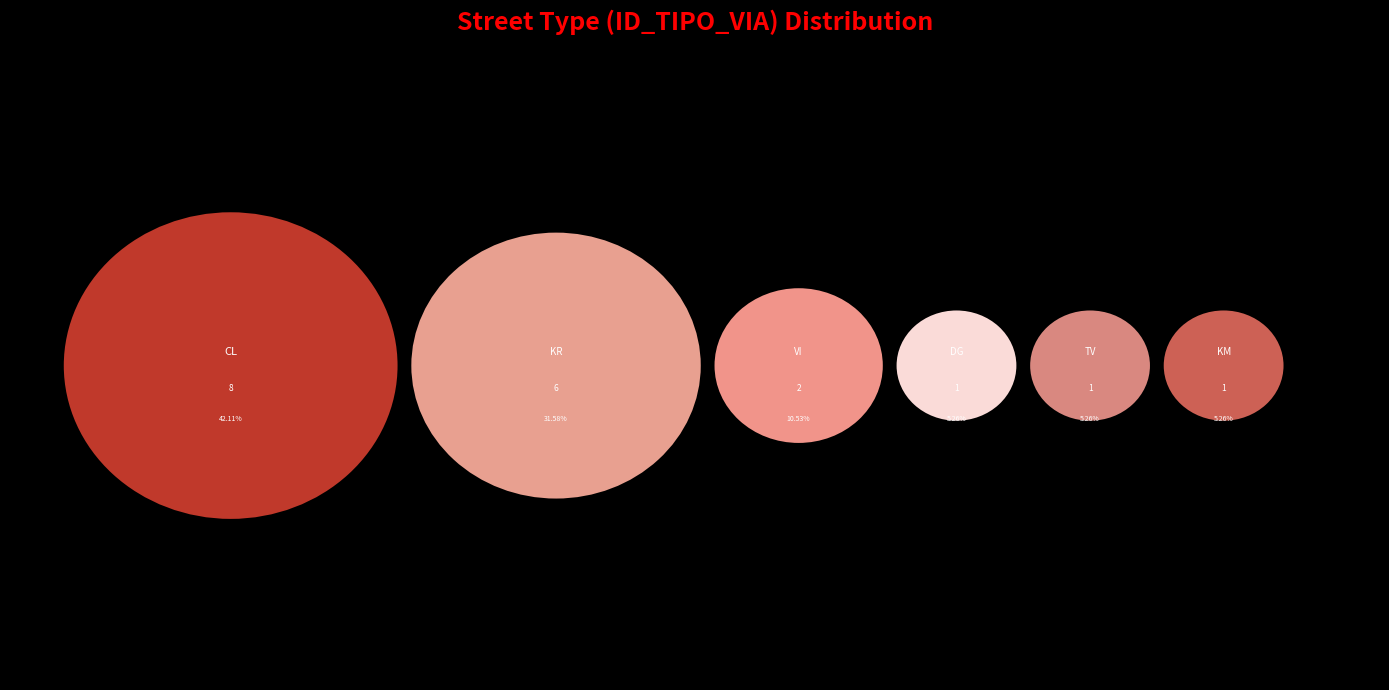

Which category has the biggest portion of the pie?

CL